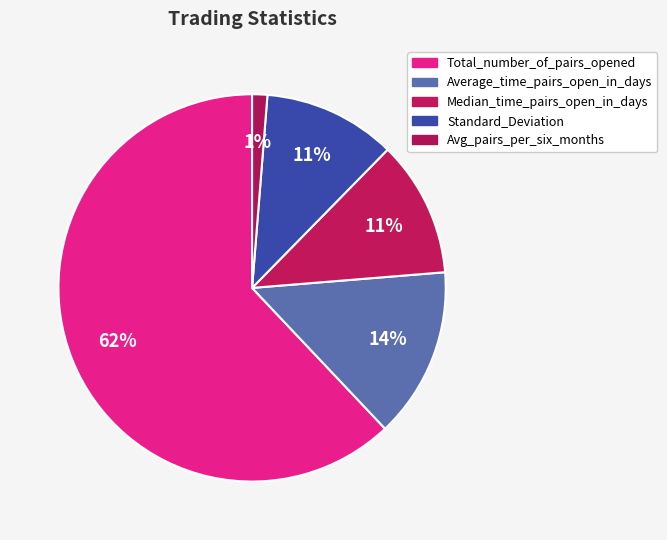

What is the ratio of the value at Standard_Deviation to the value at Avg_pairs_per_six_months?

8.7